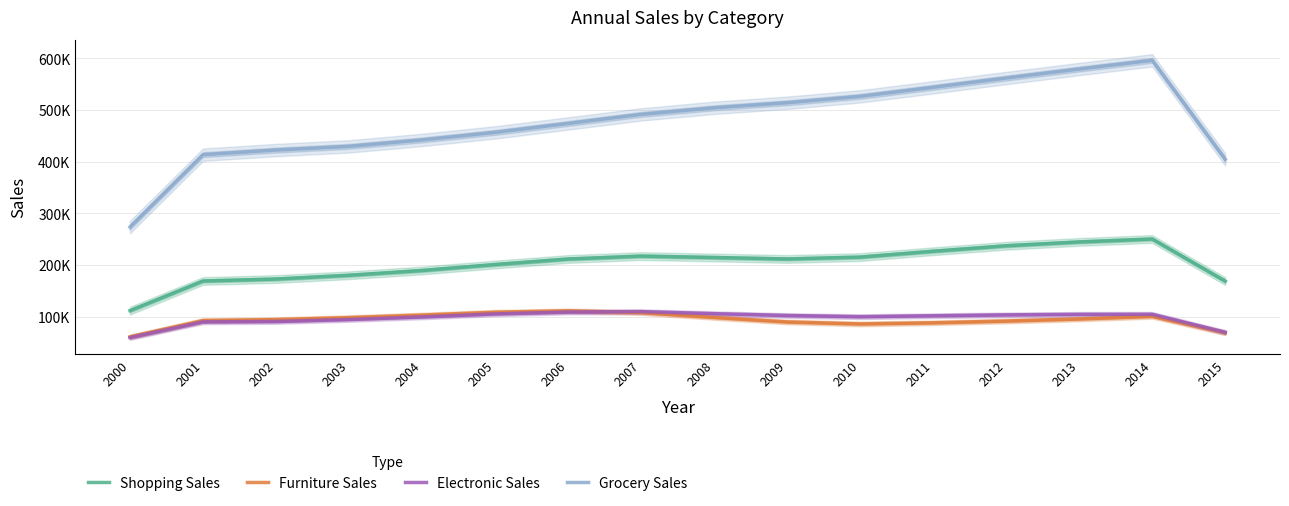

List the series in order of their peak value, lowest first.

Electronic Sales, Furniture Sales, Shopping Sales, Grocery Sales